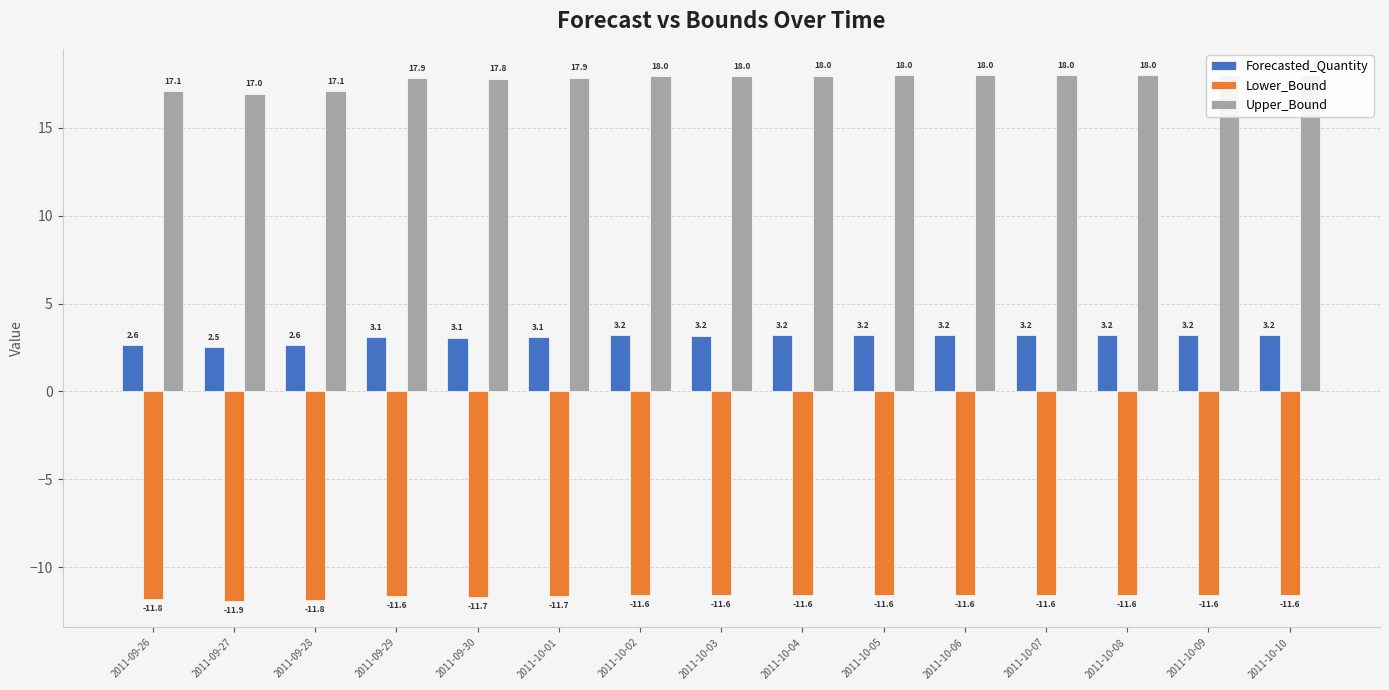

Between 2011-09-26 and 2011-09-27, which series saw the biggest shift?

Lower_Bound